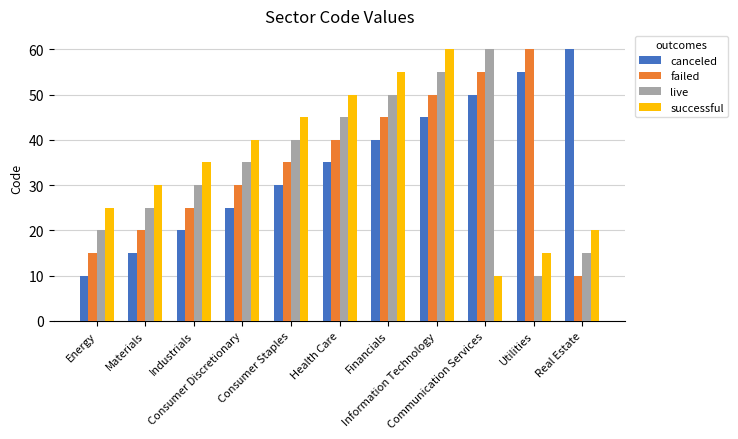

Reading left to right, list all the values displayed in this chart.

canceled: Energy=10	Materials=15	Industrials=20	Consumer Discretionary=25	Consumer Staples=30	Health Care=35	Financials=40	Information Technology=45	Communication Services=50	Utilities=55	Real Estate=60
failed: Energy=15	Materials=20	Industrials=25	Consumer Discretionary=30	Consumer Staples=35	Health Care=40	Financials=45	Information Technology=50	Communication Services=55	Utilities=60	Real Estate=10
live: Energy=20	Materials=25	Industrials=30	Consumer Discretionary=35	Consumer Staples=40	Health Care=45	Financials=50	Information Technology=55	Communication Services=60	Utilities=10	Real Estate=15
successful: Energy=25	Materials=30	Industrials=35	Consumer Discretionary=40	Consumer Staples=45	Health Care=50	Financials=55	Information Technology=60	Communication Services=10	Utilities=15	Real Estate=20